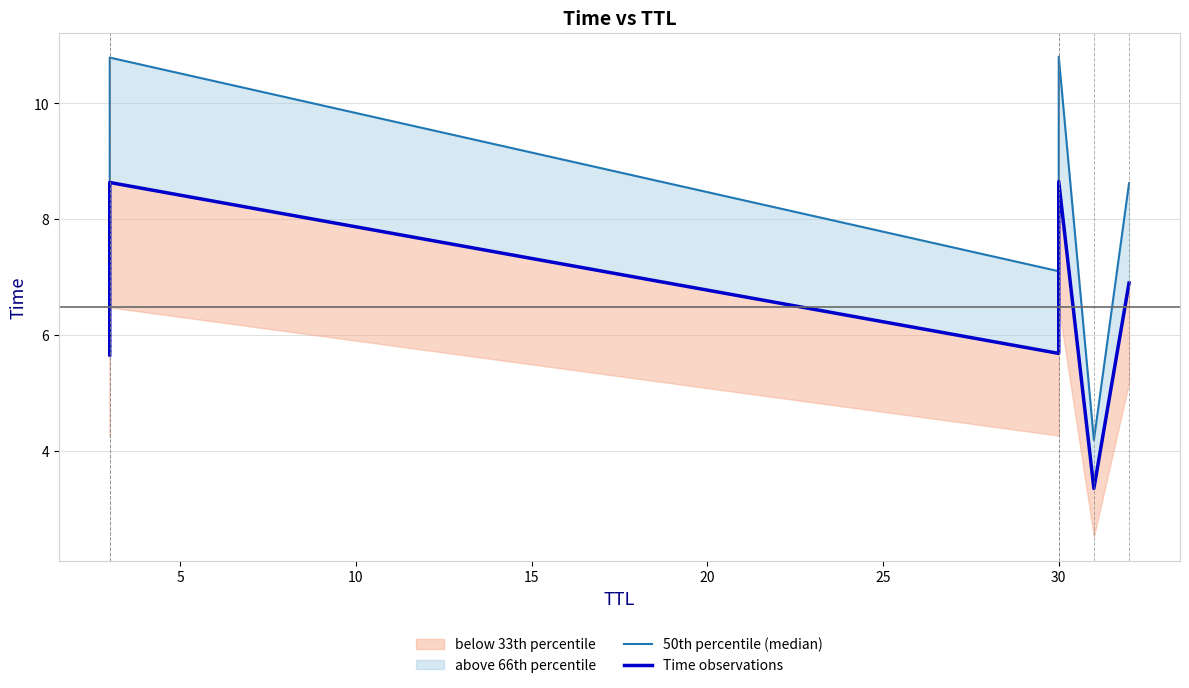

At how many categories does at least one series exceed 5?

5